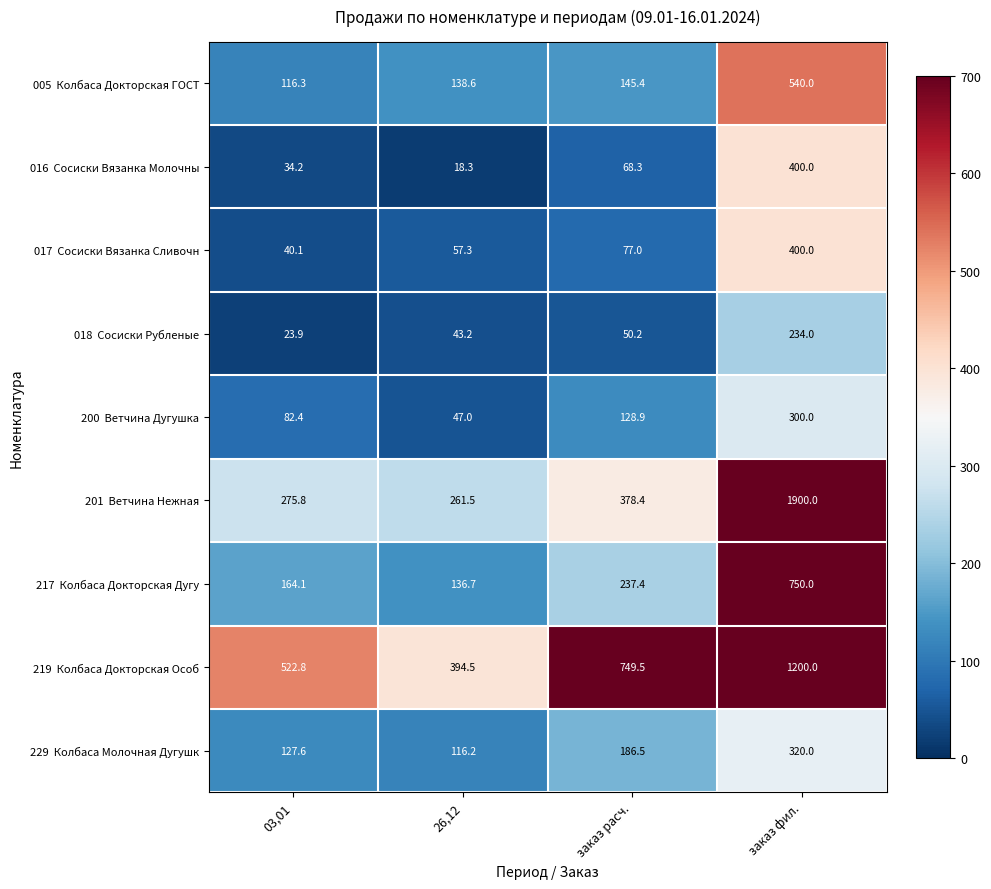

What is the smallest value displayed?

18.3